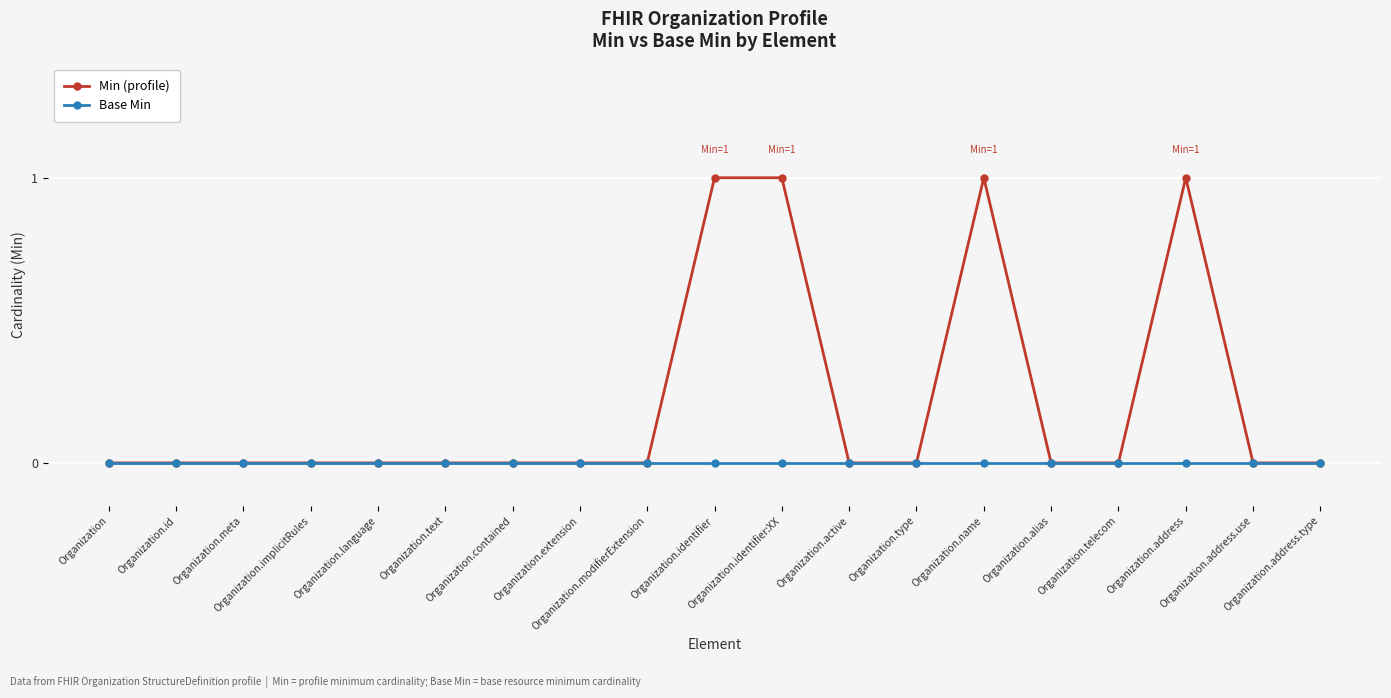

List the series in order of their overall mean, highest first.

Min (profile), Base Min